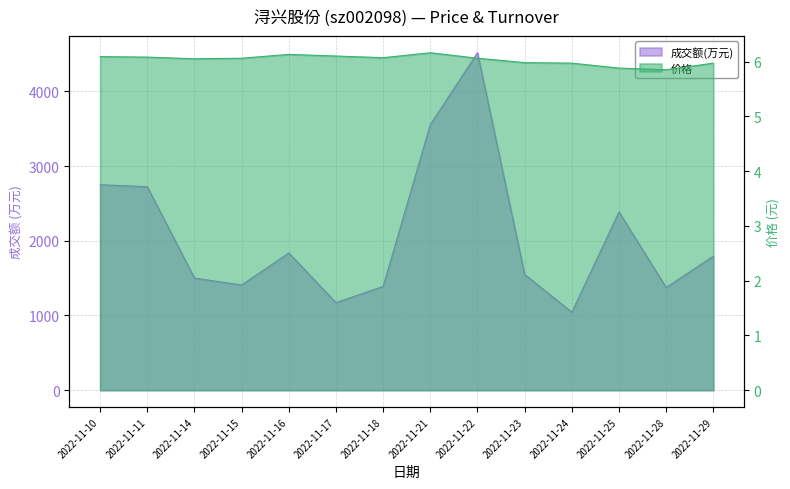

Reading left to right, transcribe all the data shown in this chart.

价格: 6.1	6.1	6.0	6.1	6.1	6.1	6.1	6.2	6.1	6.0	6.0	5.9	5.8	6.0
成交额(万元): 2750.0	2723.0	1500.0	1408.0	1836.0	1172.0	1389.0	3555.0	4517.0	1549.0	1044.0	2386.0	1374.0	1794.0